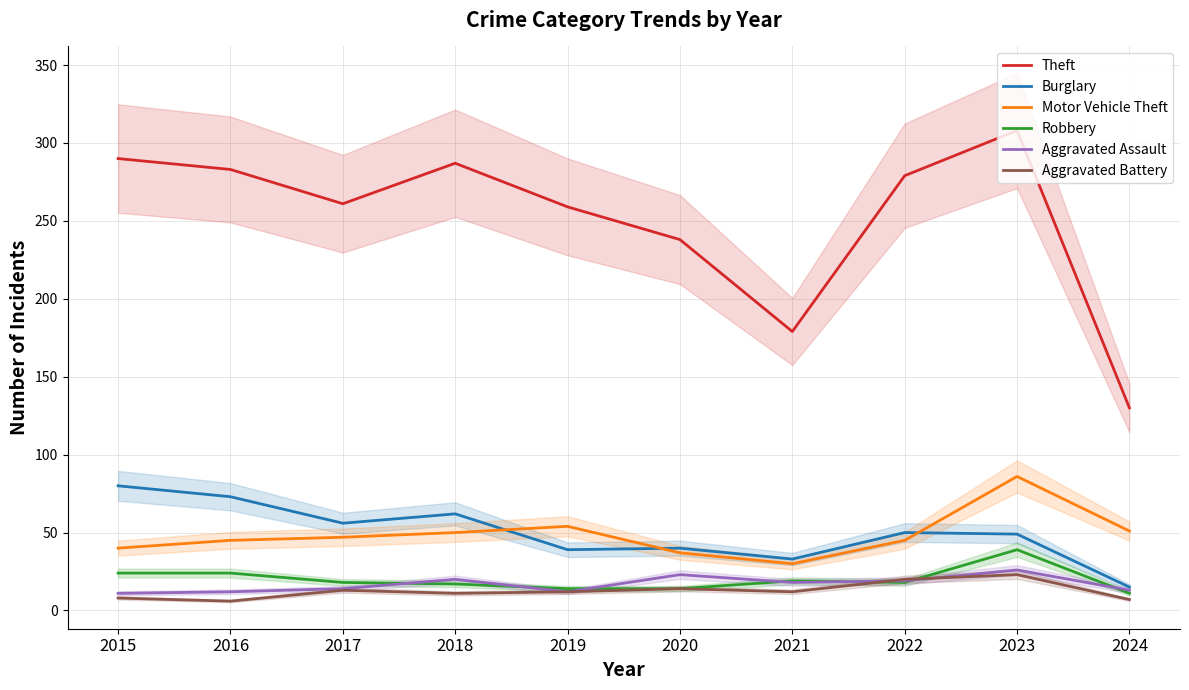

Is the value of Burglary at 2016 greater than the value of Theft at 2020?

No